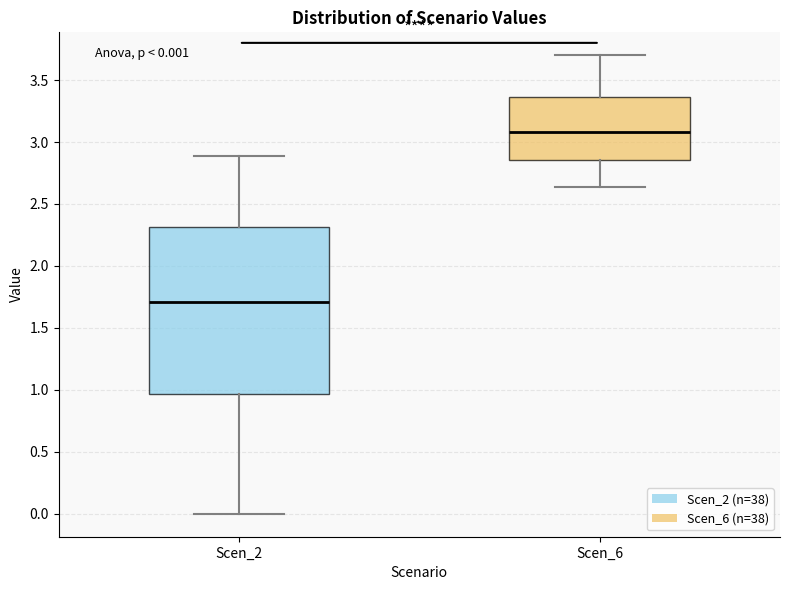

Which box's median line is the lowest?

Scen_2